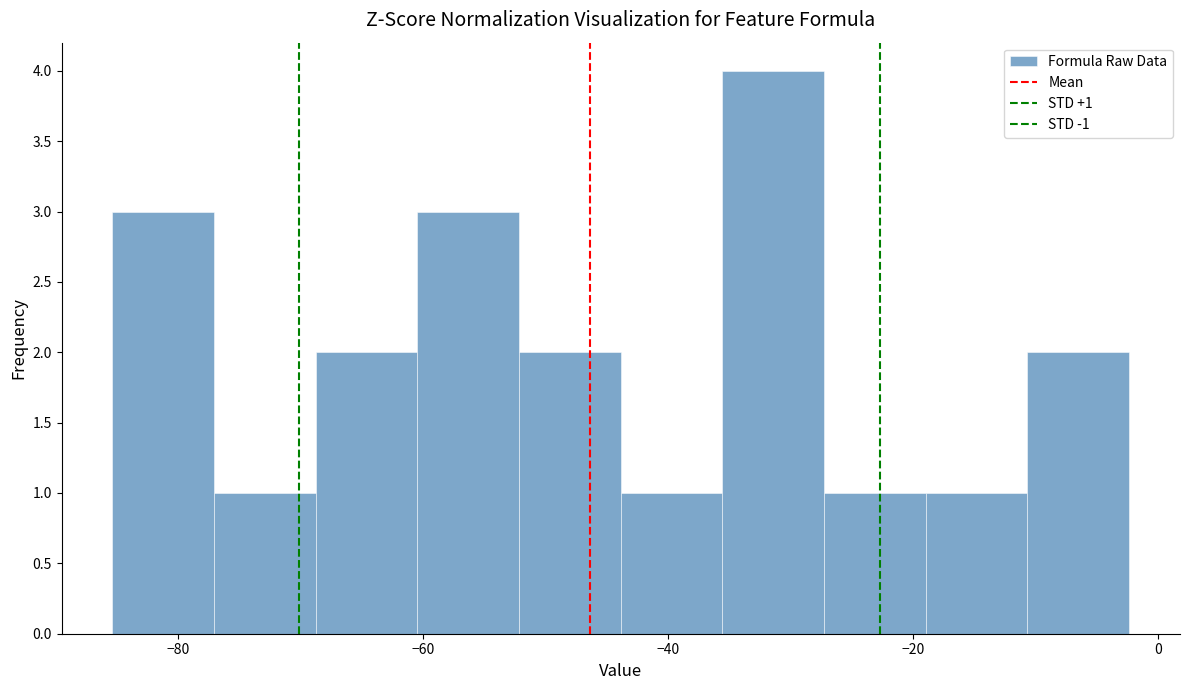

Over which range of the x-axis is the bar tallest?

-36 to -28